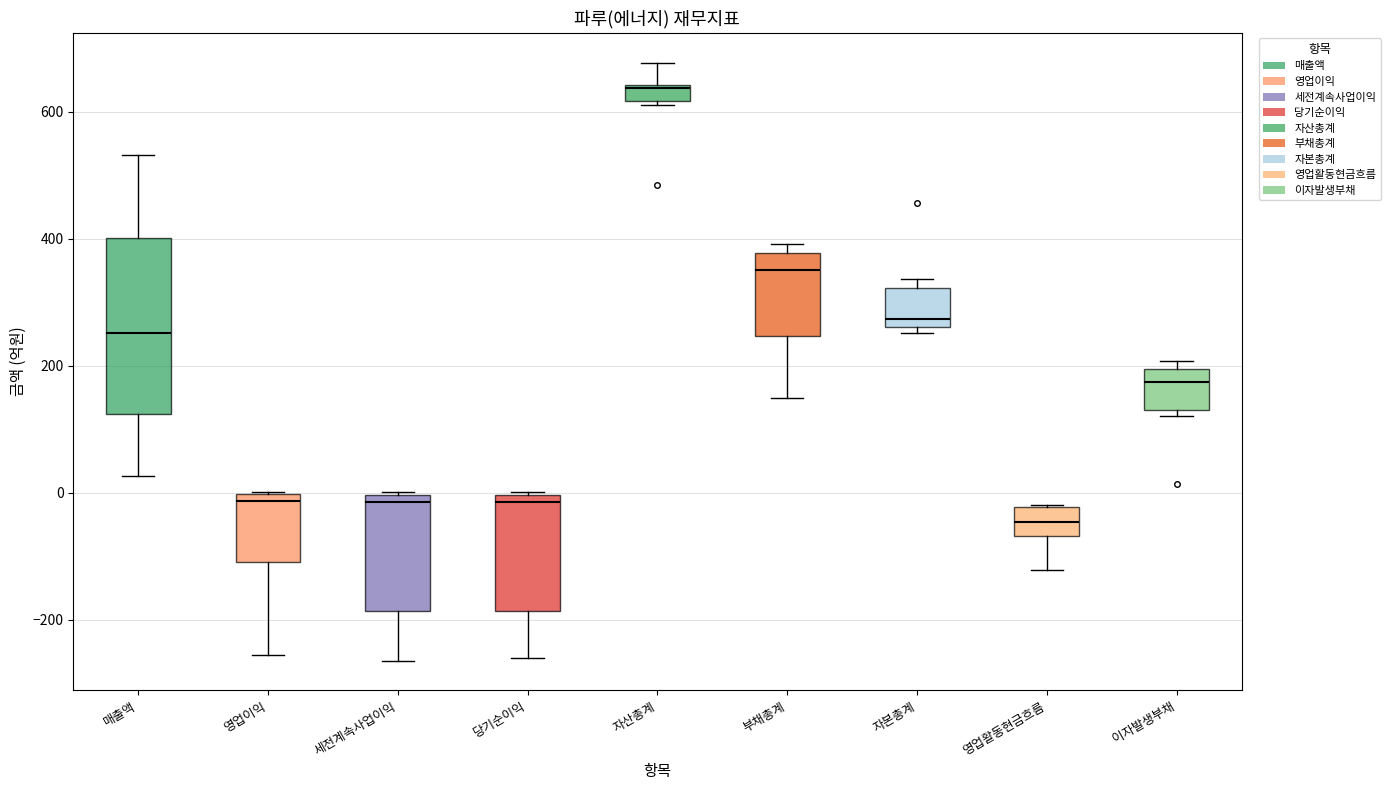

Comparing the boxes themselves (not the whiskers), which one is the tallest?

매출액